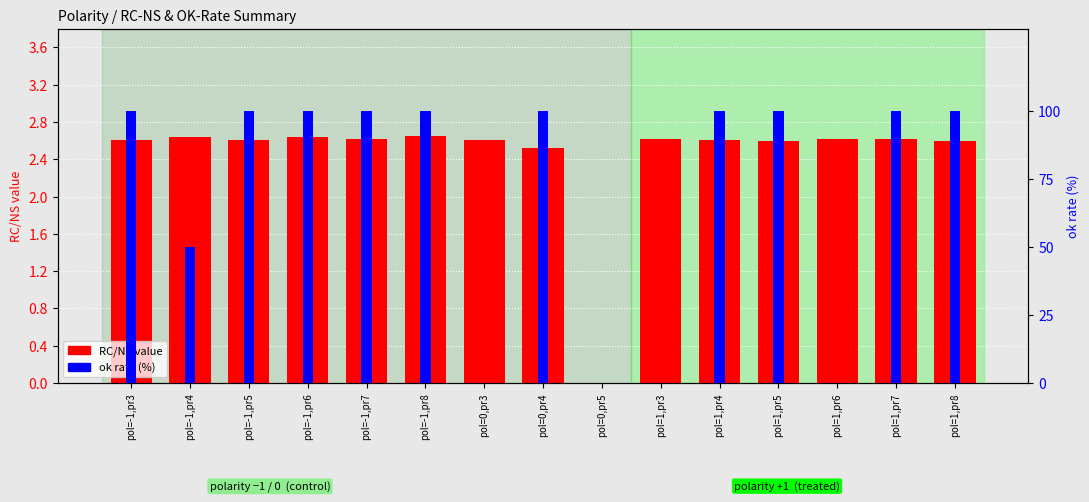

Where is RC/NS value nearest to the value 1?

pol=0,pr5